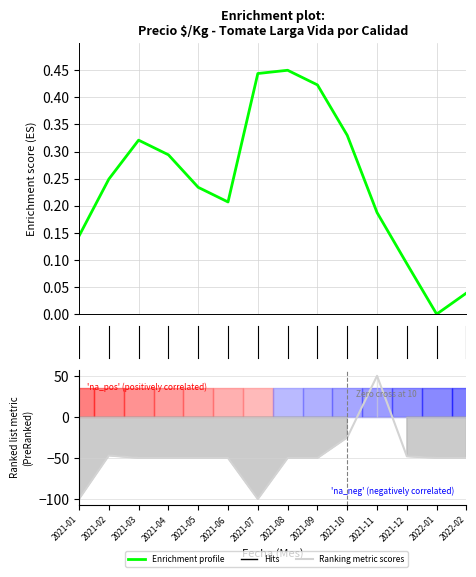

The value of Enrichment profile at 6 is 0.1. True or false?

False